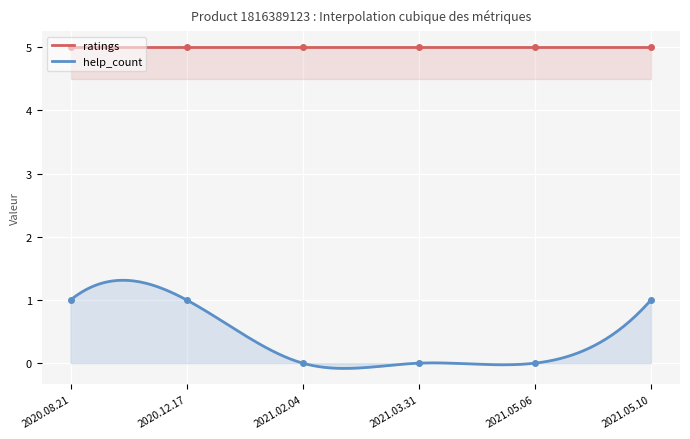

What position from the left is 2020.08.21?

1